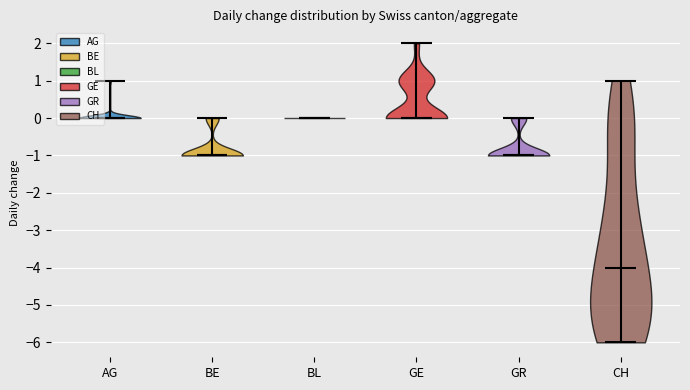

What is the highest point the violin for GR reaches on the y-axis? The values are not printed on the chart, so give them approximately, as read against the axis.

0